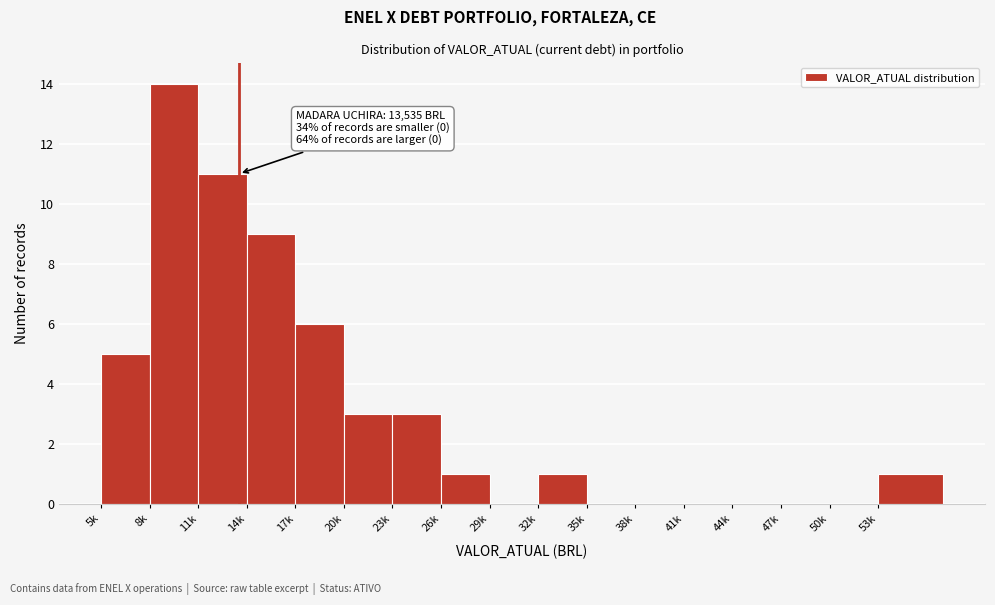

Reading left to right, transcribe all the data shown in this chart.

5k=5	8k=14	11k=11	14k=9	17k=6	20k=3	23k=3	26k=1	29k=0	32k=1	35k=0	38k=0	41k=0	44k=0	47k=0	50k=0	53k=1